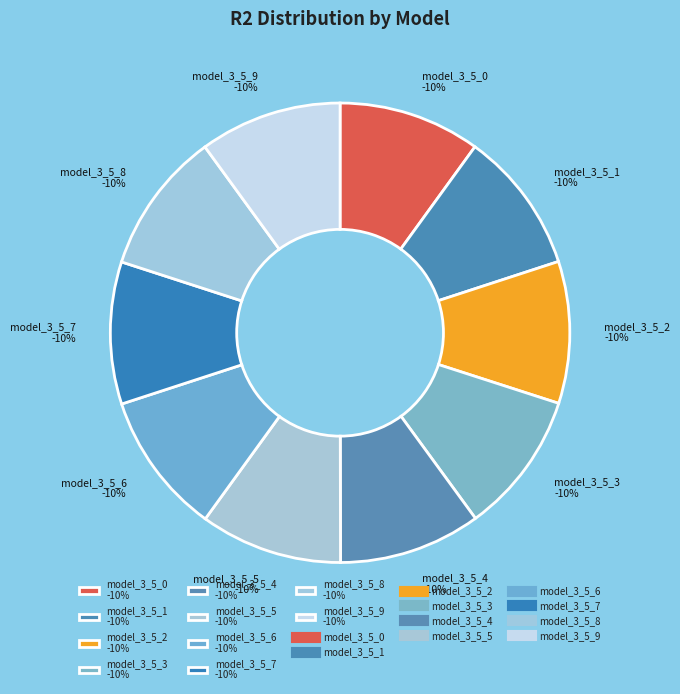

How many slices are in this pie chart?

10